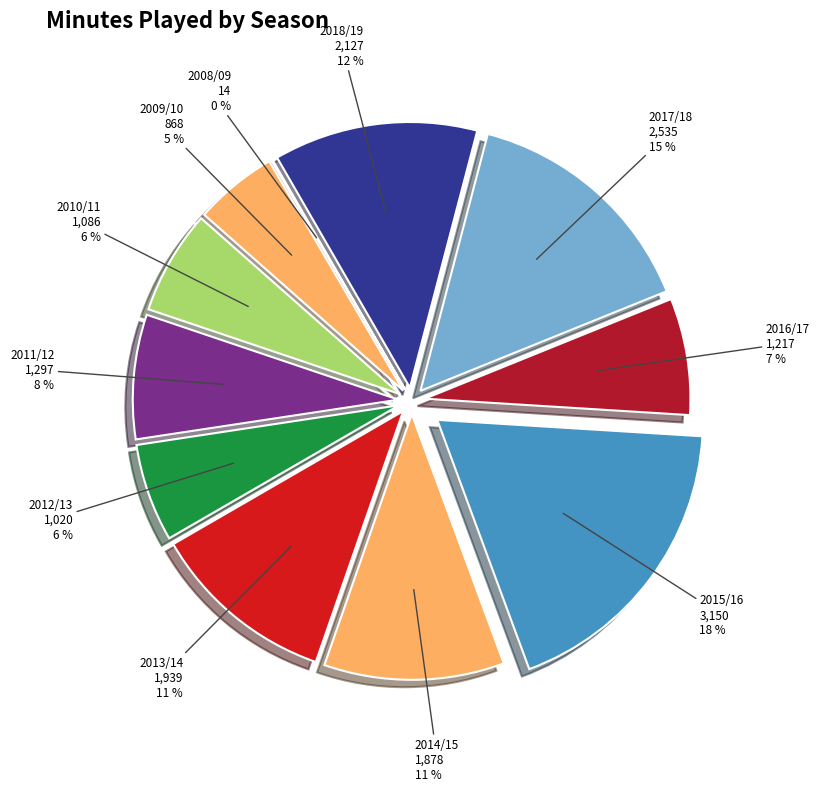

To the nearest percent, what portion does 2010/11 represent?

6%